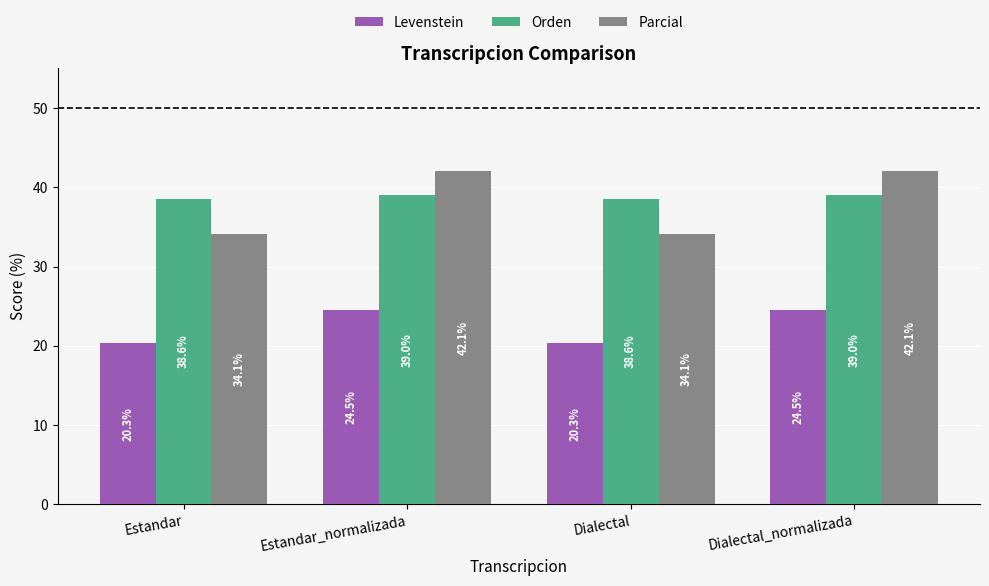

List the series in order of their peak value, lowest first.

Levenstein, Orden, Parcial